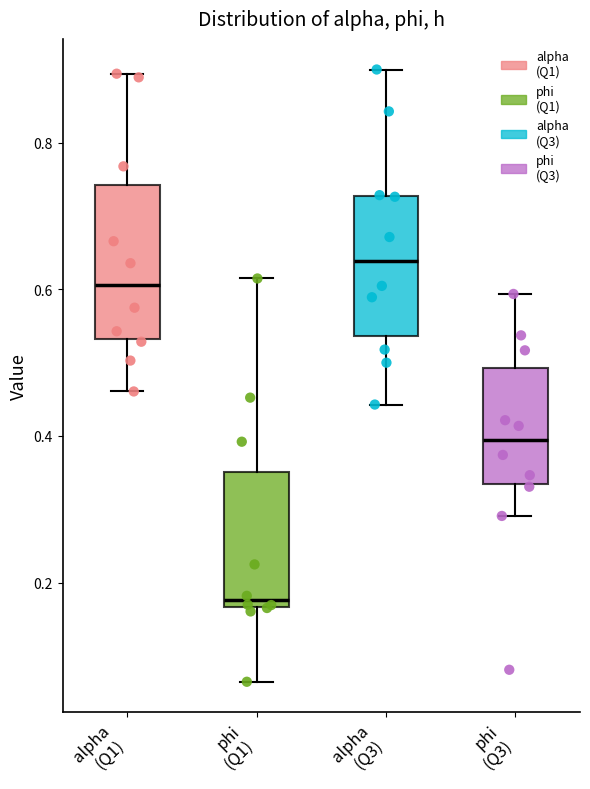

Reading left to right, transcribe this box plot: for each box, give where its median line is, the range the box spans, and where its two whiskers end, as read against the y-axis. The values are not printed on the chart, so give them approximately, as read against the axis.

alpha (Q1): median 0.60, box 0.54 to 0.74, whiskers 0.46 to 0.90
phi (Q1): median 0.18, box 0.16 to 0.36, whiskers 0.06 to 0.62
alpha (Q3): median 0.64, box 0.54 to 0.72, whiskers 0.44 to 0.90
phi (Q3): median 0.40, box 0.34 to 0.50, whiskers 0.30 to 0.60